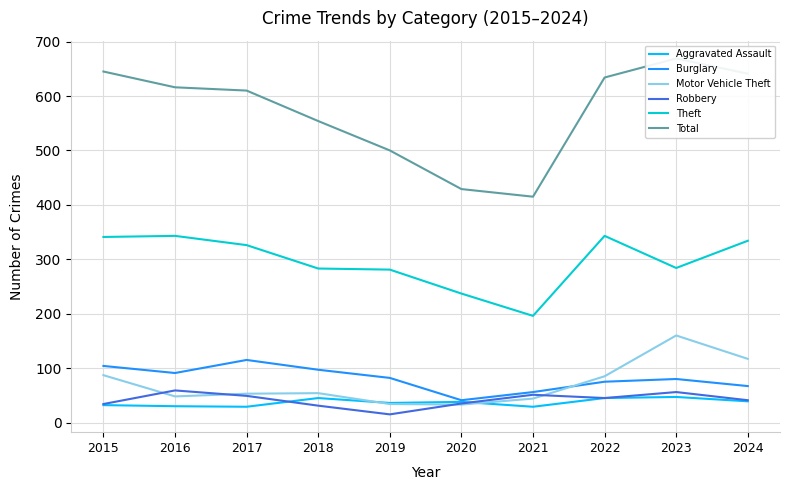

The Burglary series shows 80 at 2023. True or false?

True